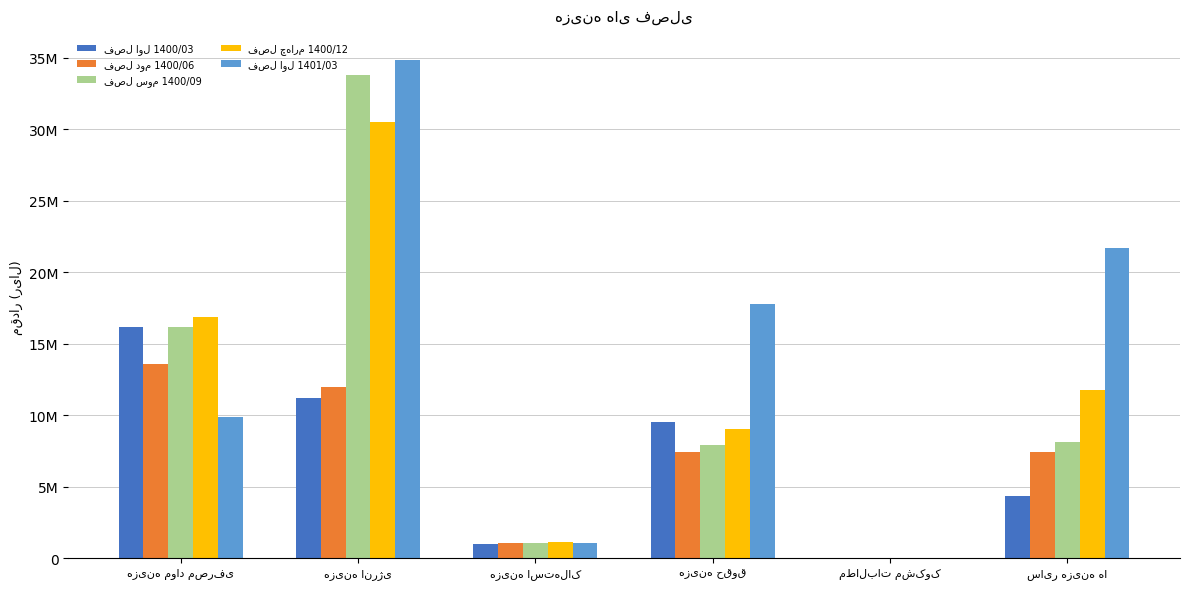

Are the bars grouped side by side (vs. stacked)?

Yes